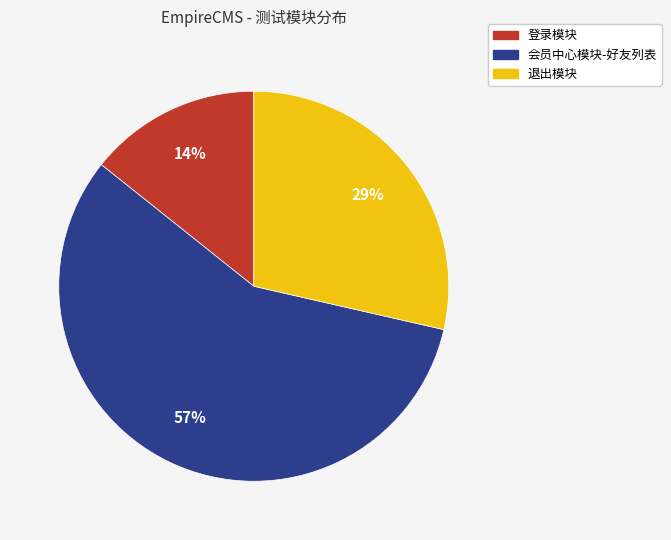

Do 退出模块 and 登录模块 together represent more than half of the pie?

No